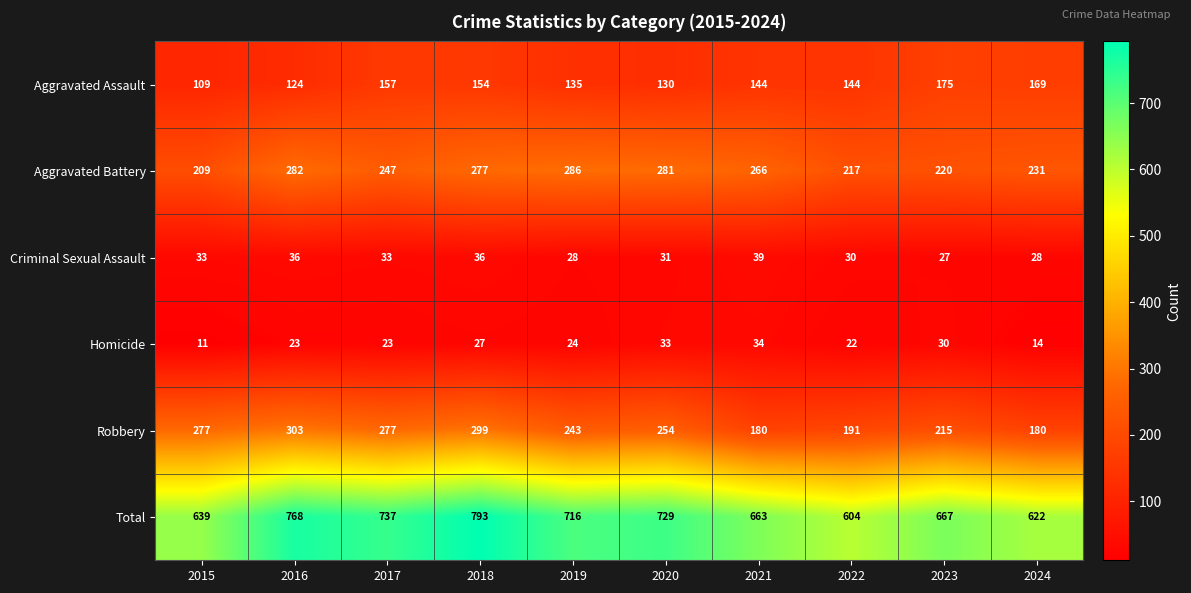

What is the difference between the Criminal Sexual Assault values at 2016 and 2015?

3